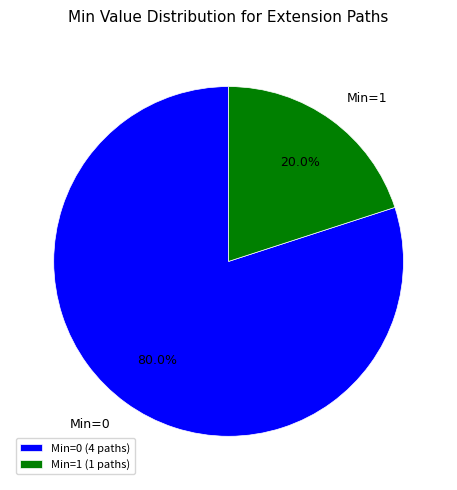

What percentage is NOT represented by Min=1?

80.0%